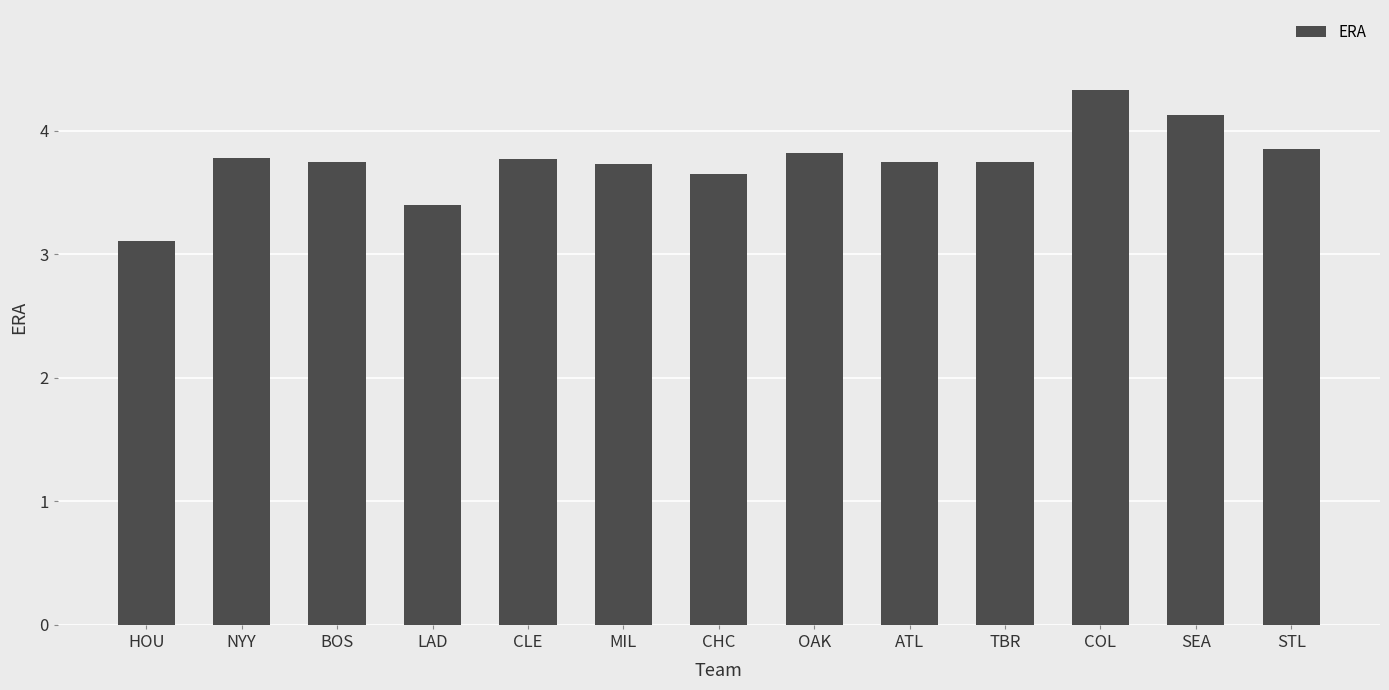

True or false: the data shows 3.7 at MIL.

True